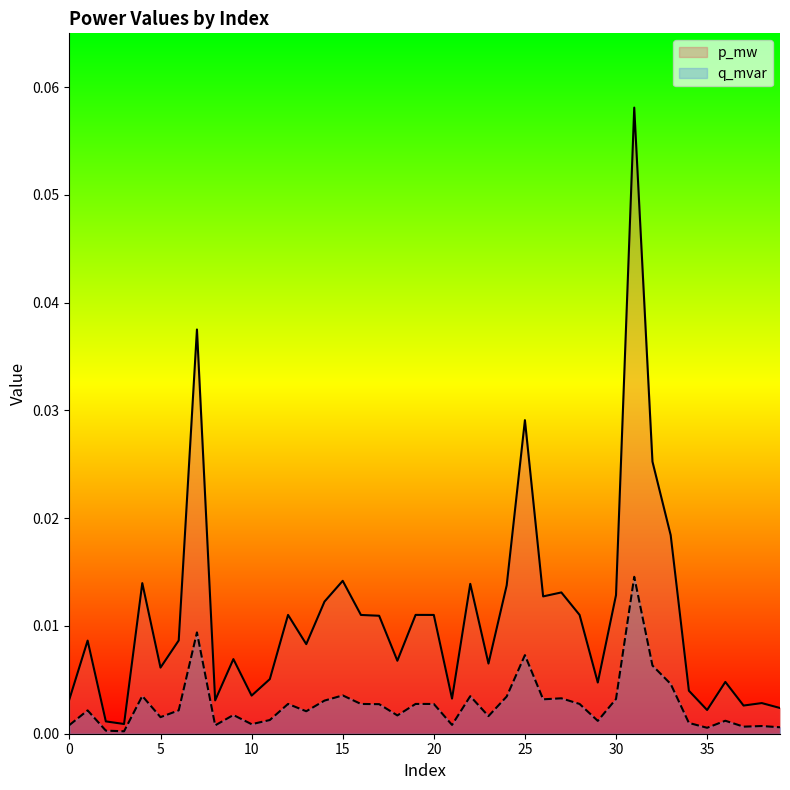

Reading left to right, extract all data points from this chart.

p_mw: 0.0	0.0	0.0	0.0	0.0	0.0	0.0	0.0	0.0	0.0	0.0	0.0	0.0	0.0	0.0	0.0	0.0	0.0	0.0	0.0	0.0	0.0	0.0	0.0	0.0	0.0	0.0	0.0	0.0	0.0	0.0	0.1	0.0	0.0	0.0	0.0	0.0	0.0	0.0	0.0
q_mvar: 0.0	0.0	0.0	0.0	0.0	0.0	0.0	0.0	0.0	0.0	0.0	0.0	0.0	0.0	0.0	0.0	0.0	0.0	0.0	0.0	0.0	0.0	0.0	0.0	0.0	0.0	0.0	0.0	0.0	0.0	0.0	0.0	0.0	0.0	0.0	0.0	0.0	0.0	0.0	0.0